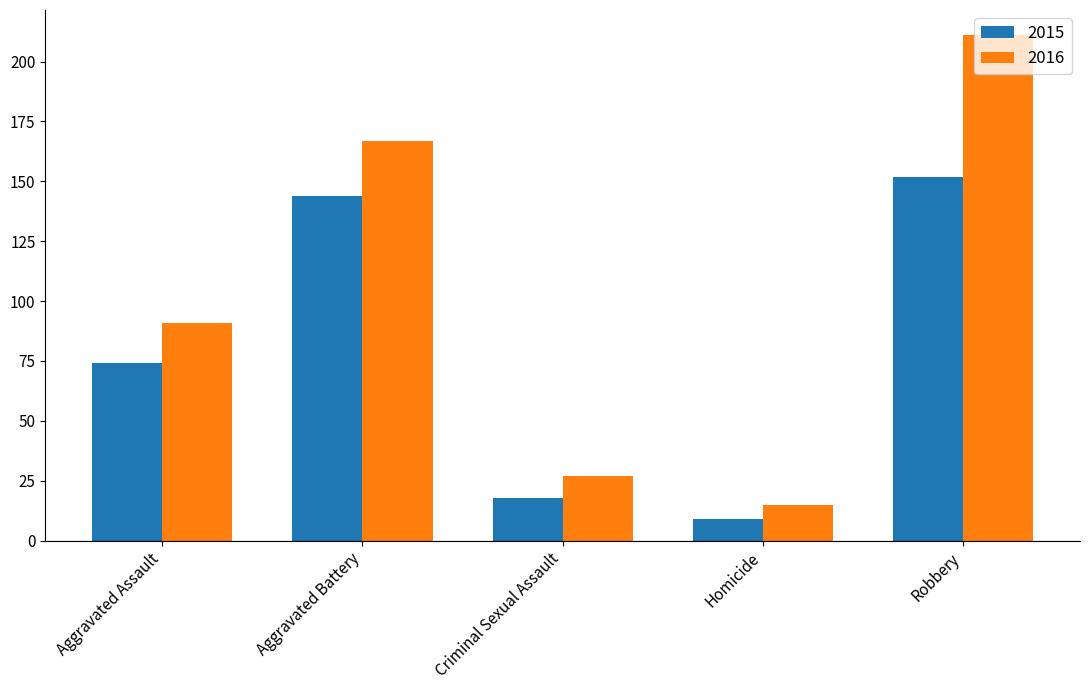

What is the minimum value for 2015?

9